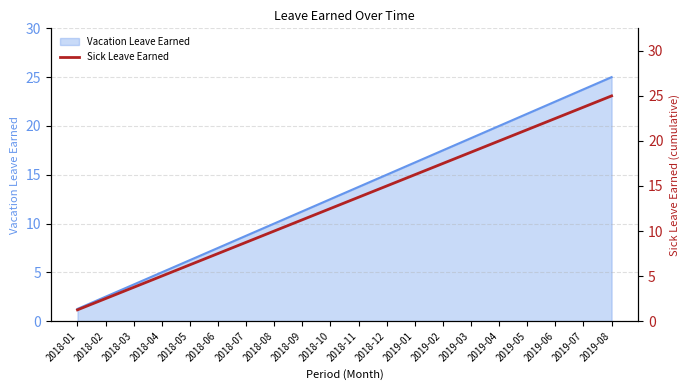

How many lines are shown in the chart?

1